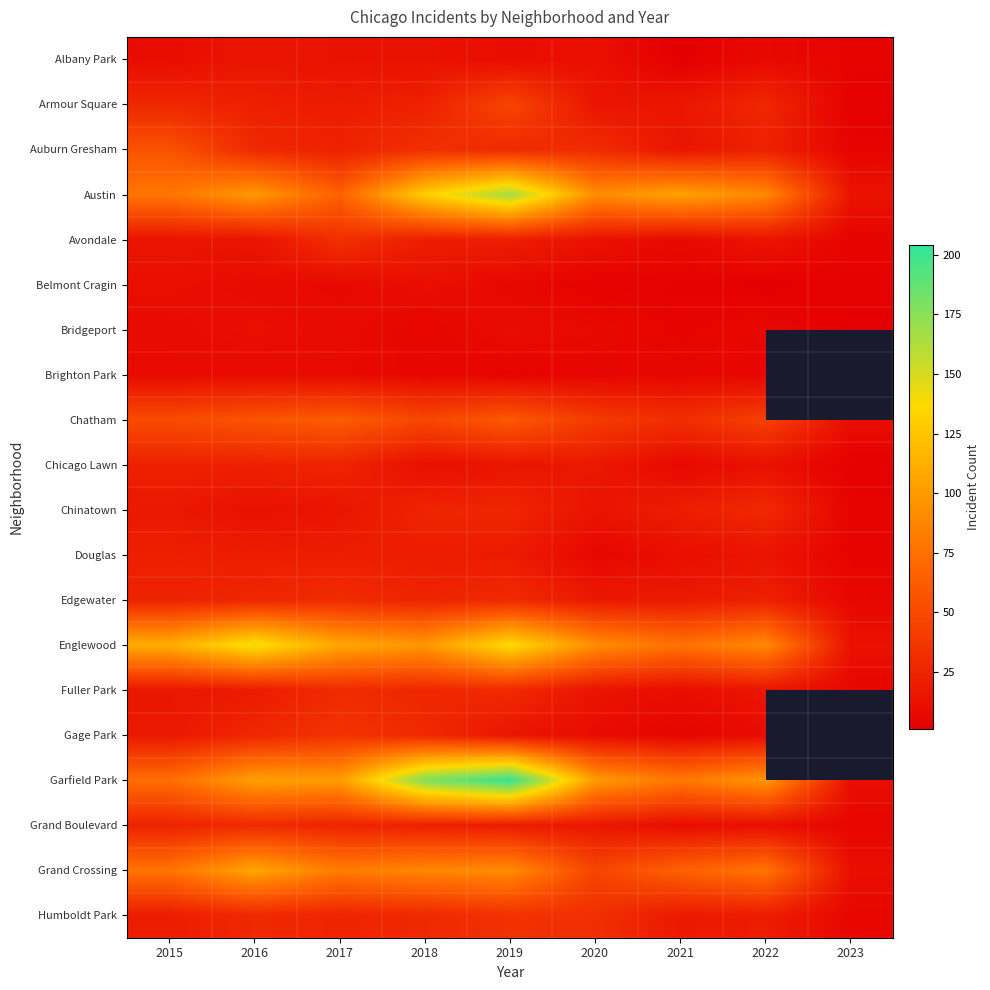

Between 2016 and 2023, which is larger?

2016